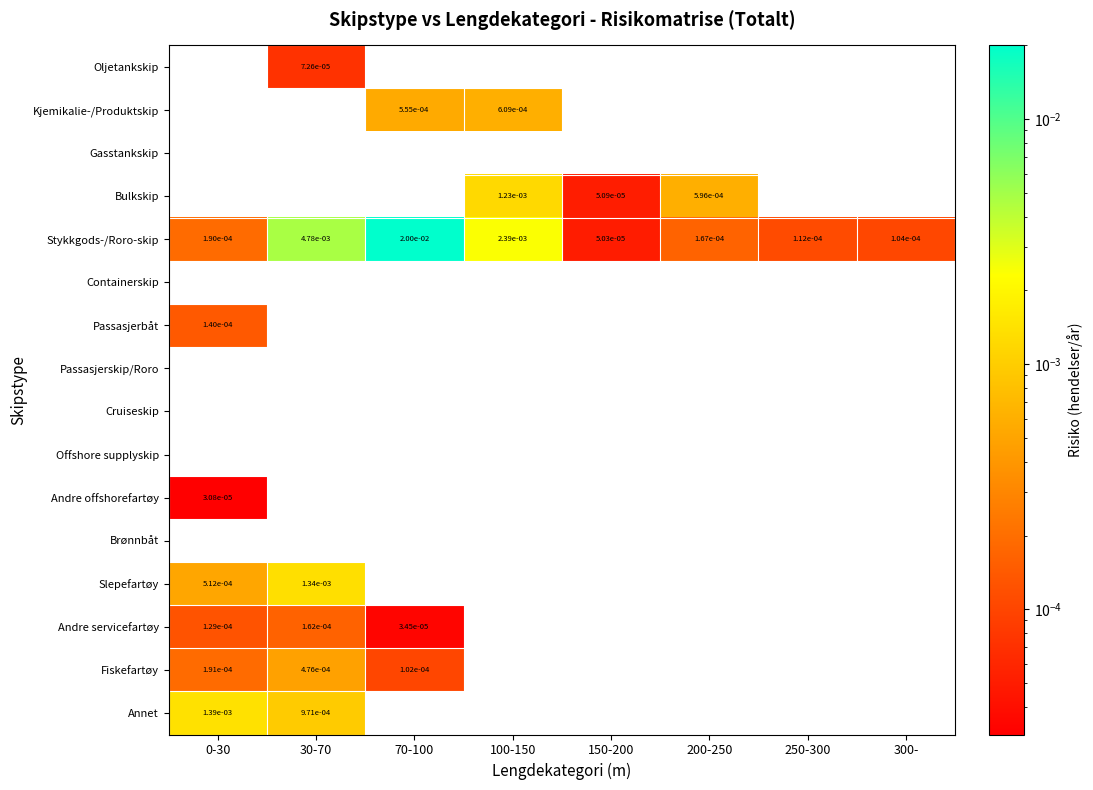

The value of Stykkgods-/Roro-skip at 70-100 is 0.0. True or false?

True